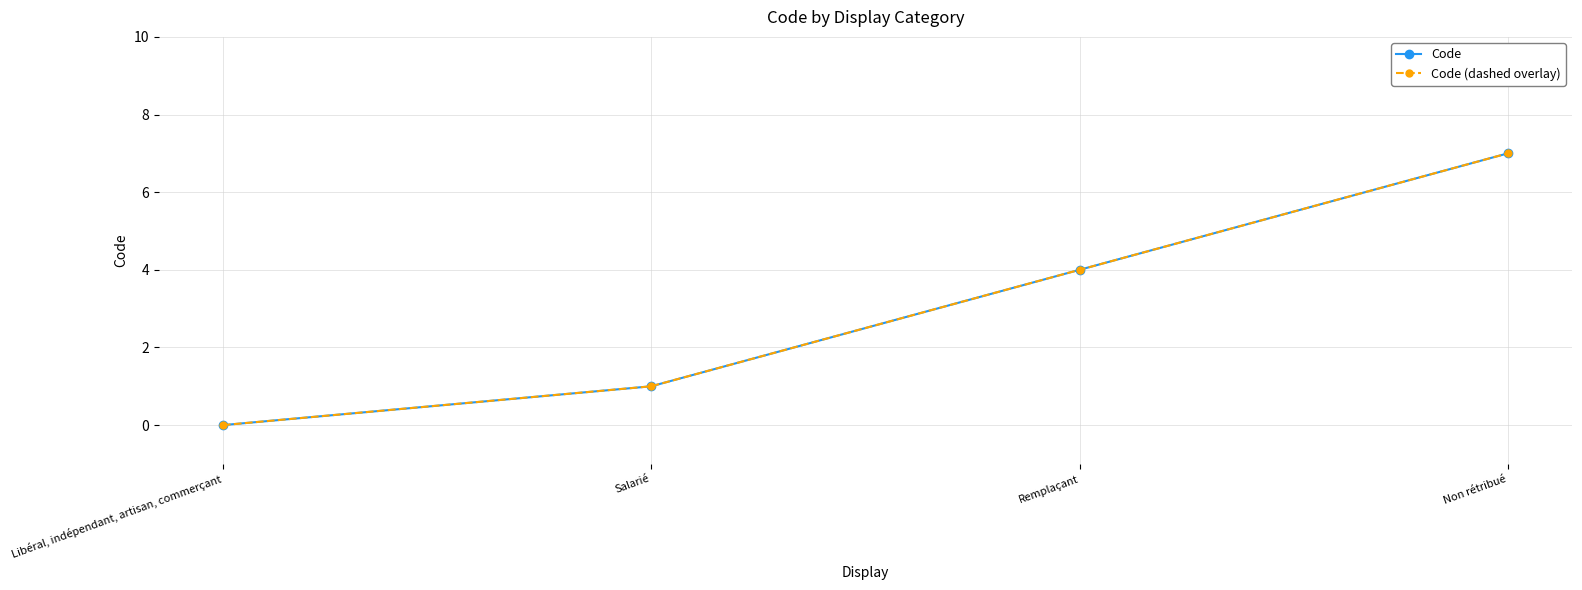

What is the average value of the Code (dashed overlay) series?

3